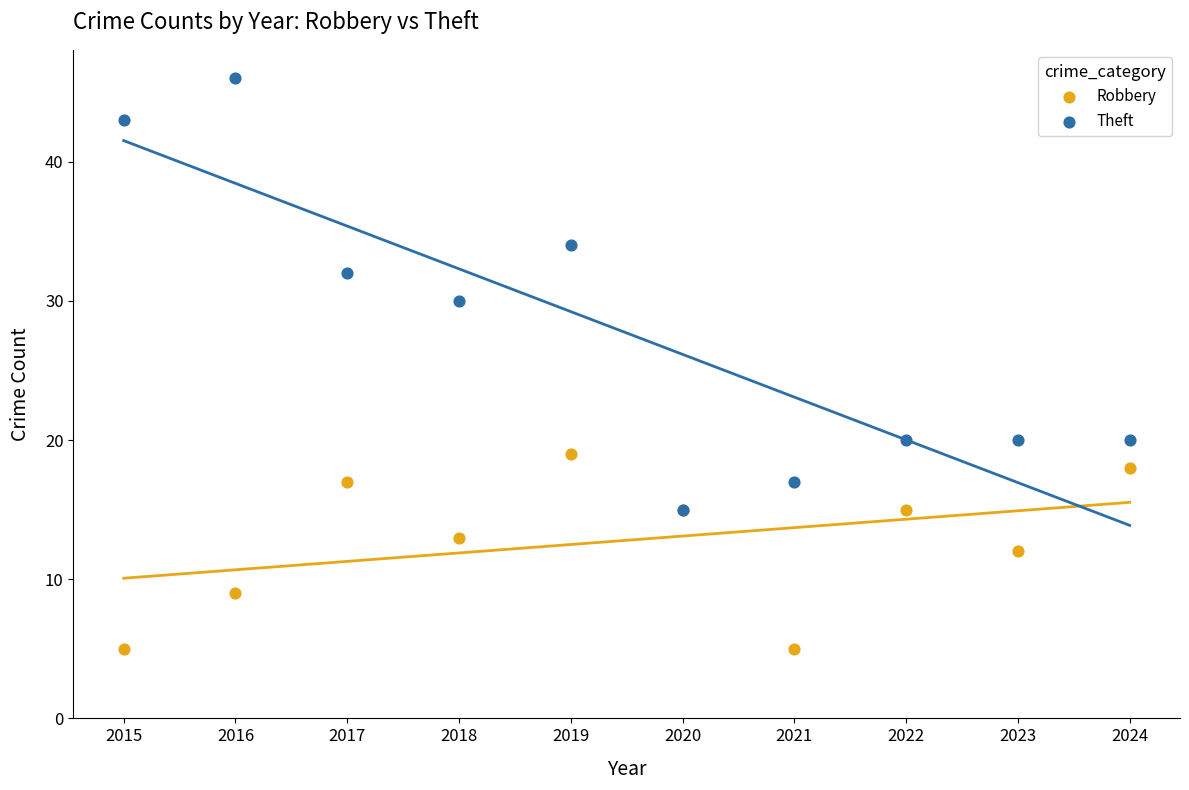

Which series has the largest Y range (max minus min)?

Theft